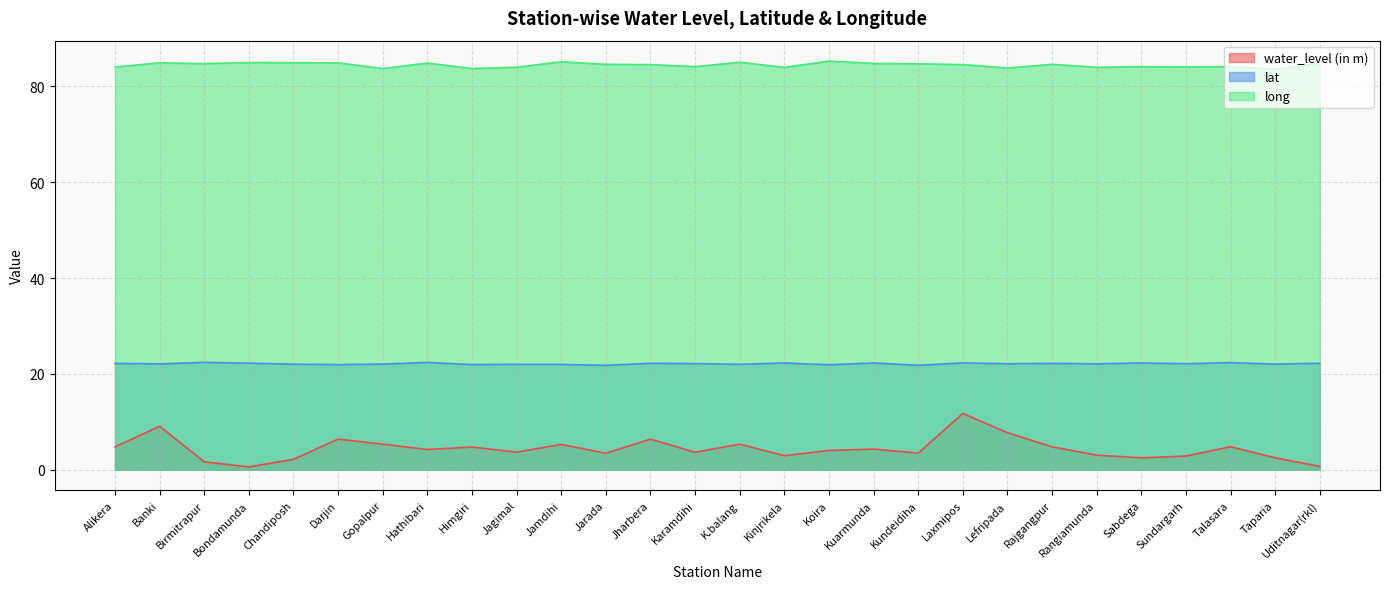

How many lines are shown in the chart?

3